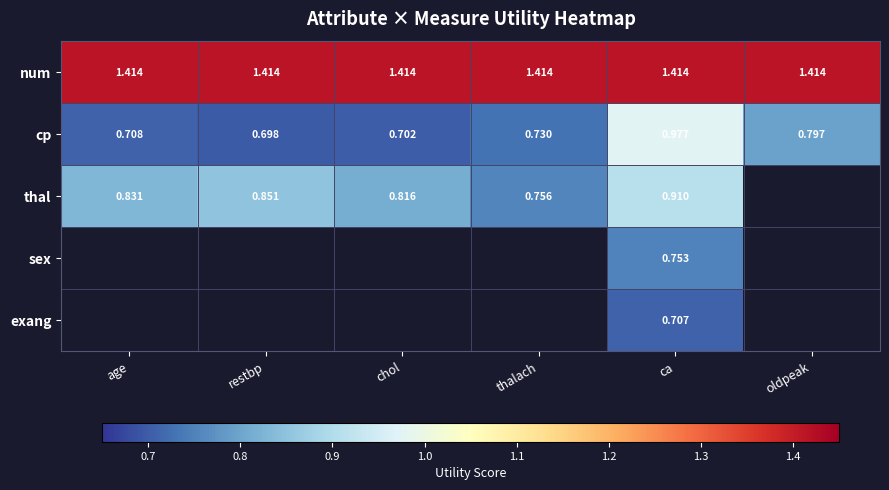

At which label does cp reach its minimum?

restbp